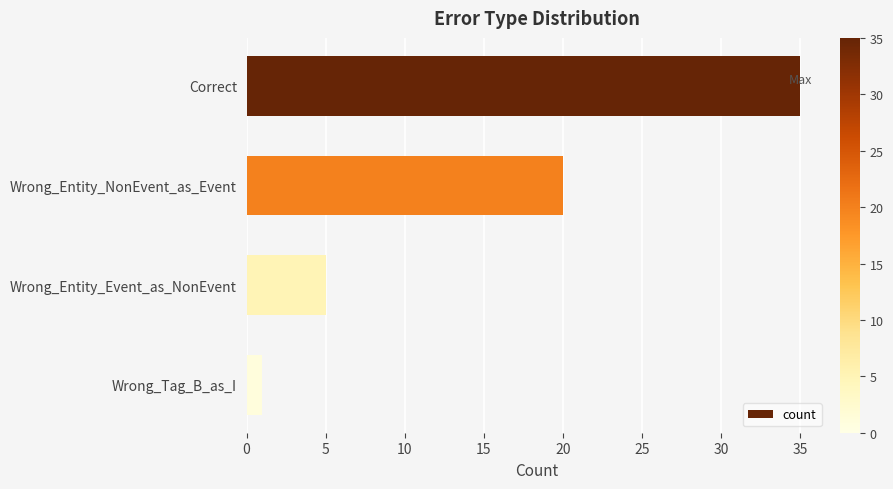

The chart shows a value of 20 at Wrong_Entity_NonEvent_as_Event. True or false?

True